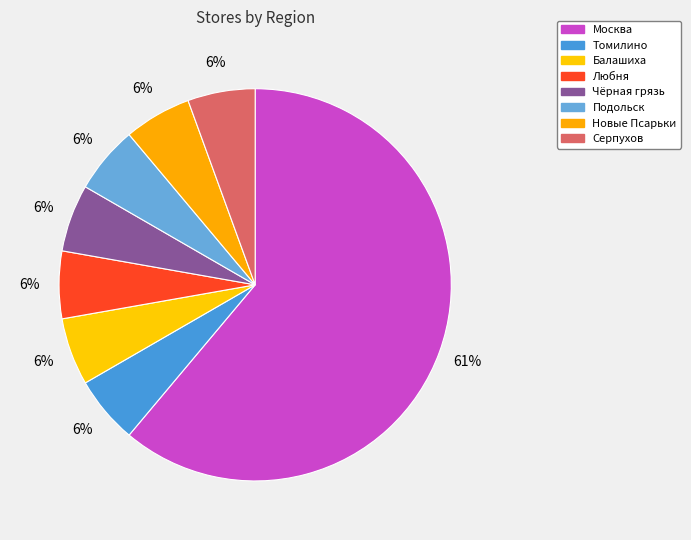

Which slice is the largest?

Москва